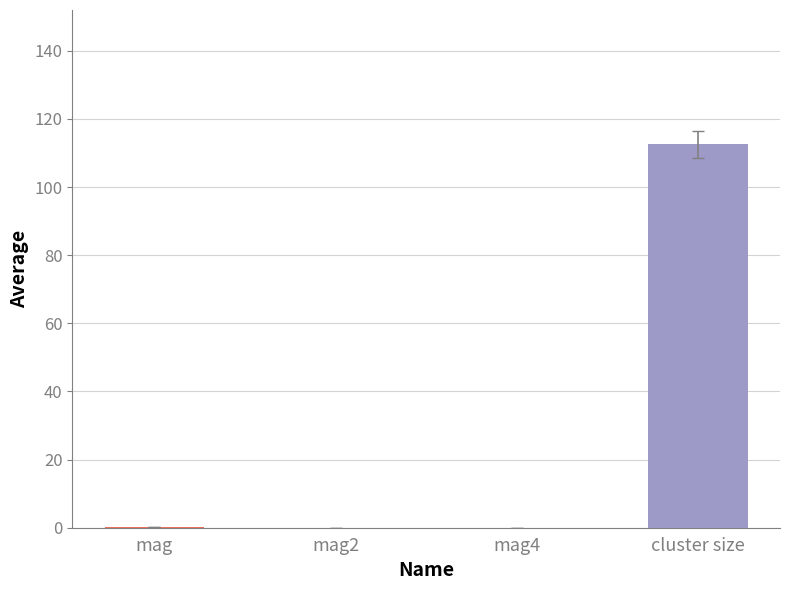

Rank the series at mag from highest to lowest value.

average, error